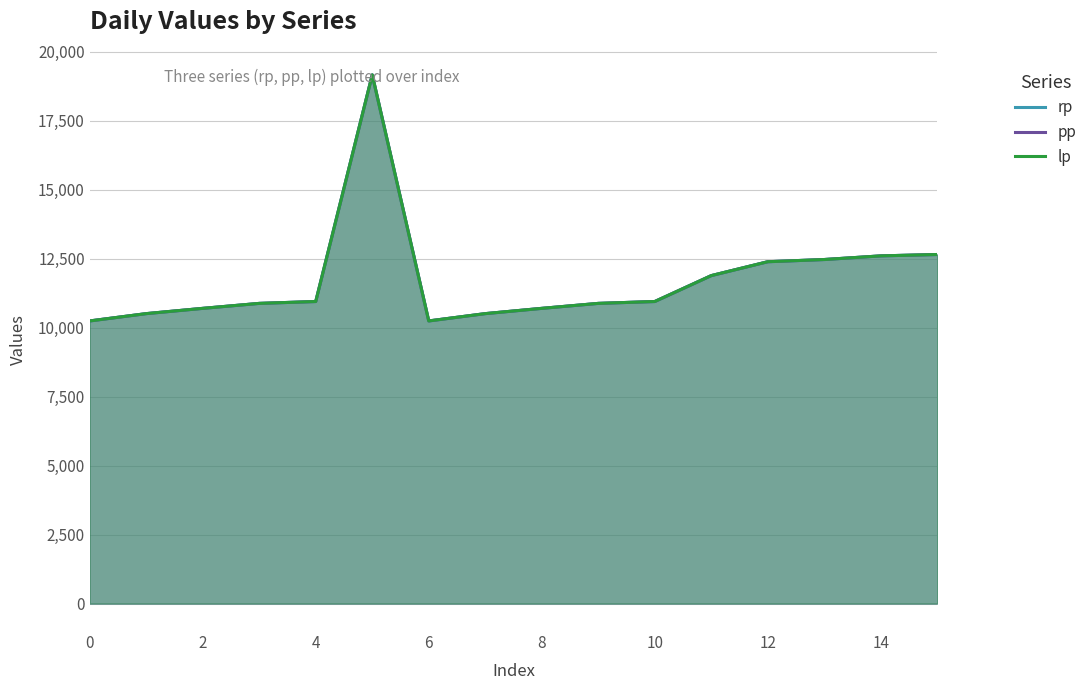

Which series has the largest total across all categories?

rp